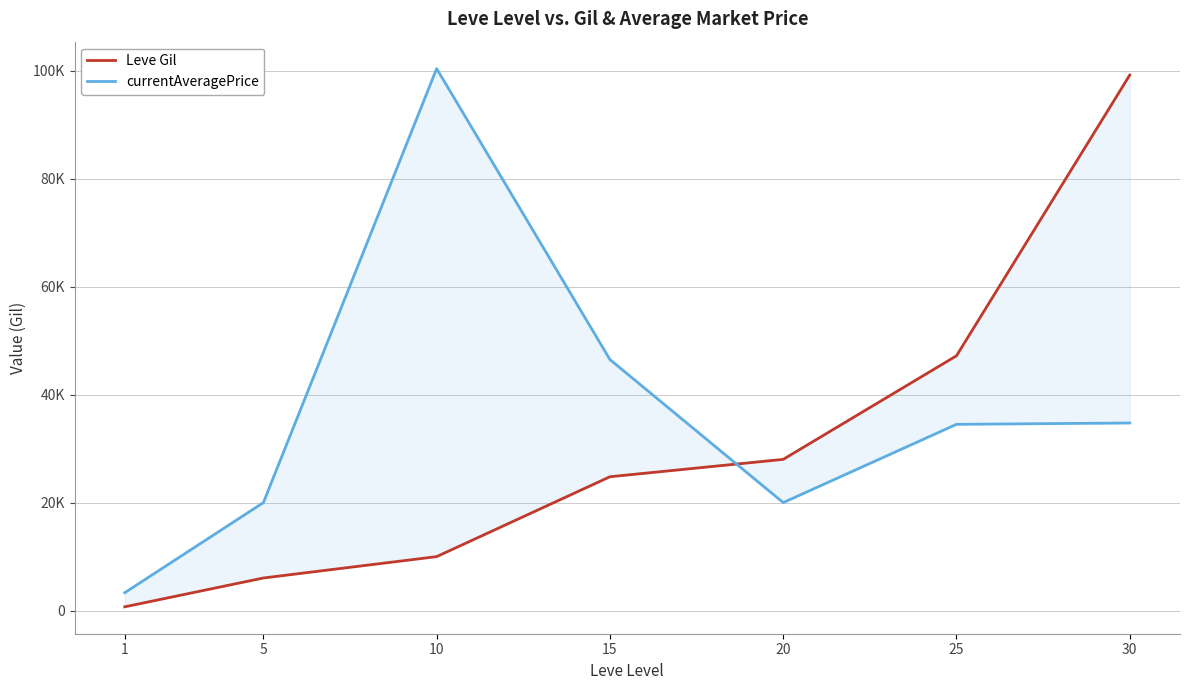

What is the value of the currentAveragePrice point at the 6th from the left?

34500